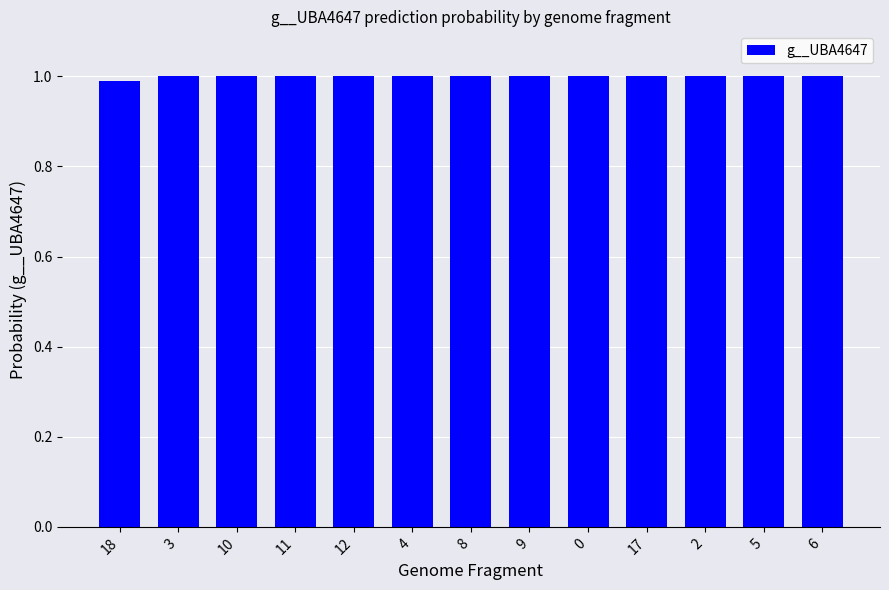

What is the maximum value shown in the chart?

1.0